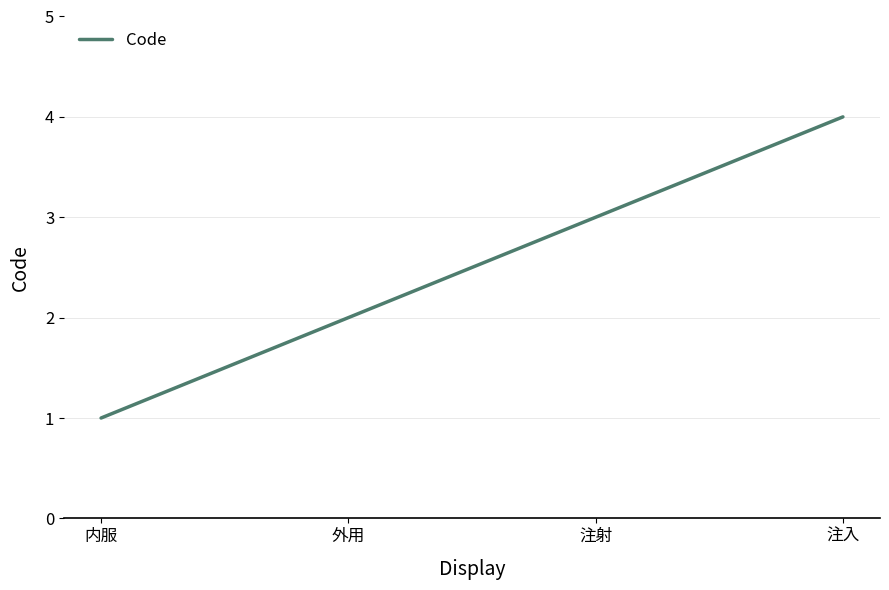

What is the difference between the second highest and minimum values?

2